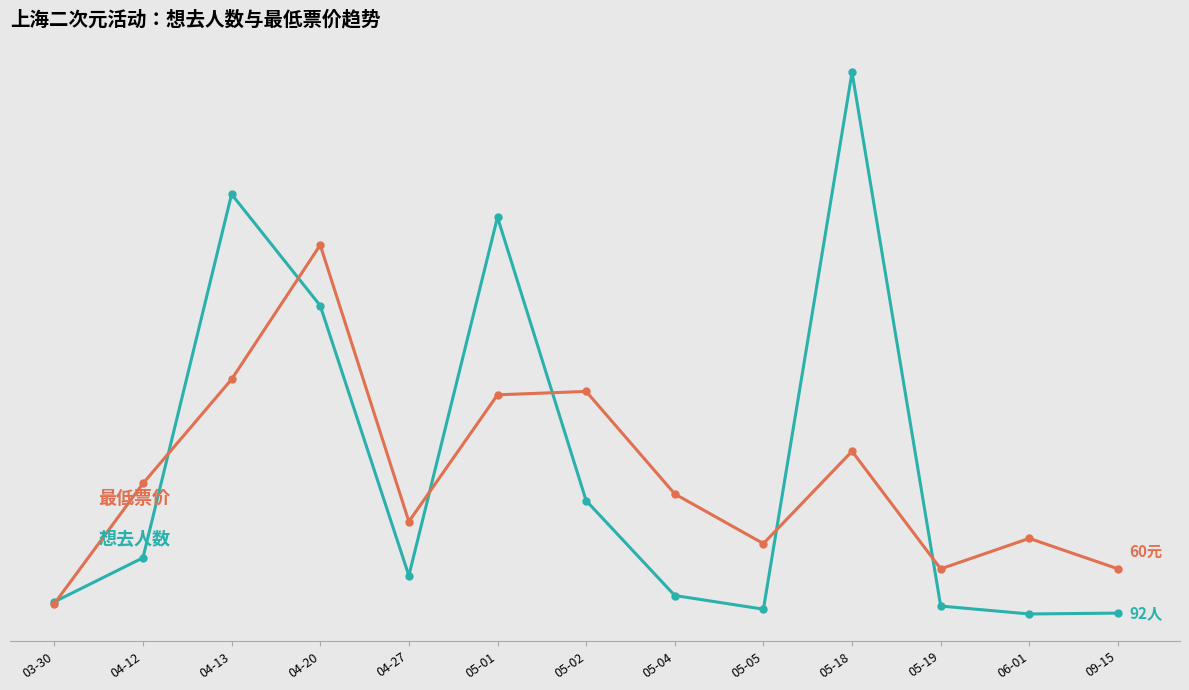

What is the greatest value displayed?

10.5